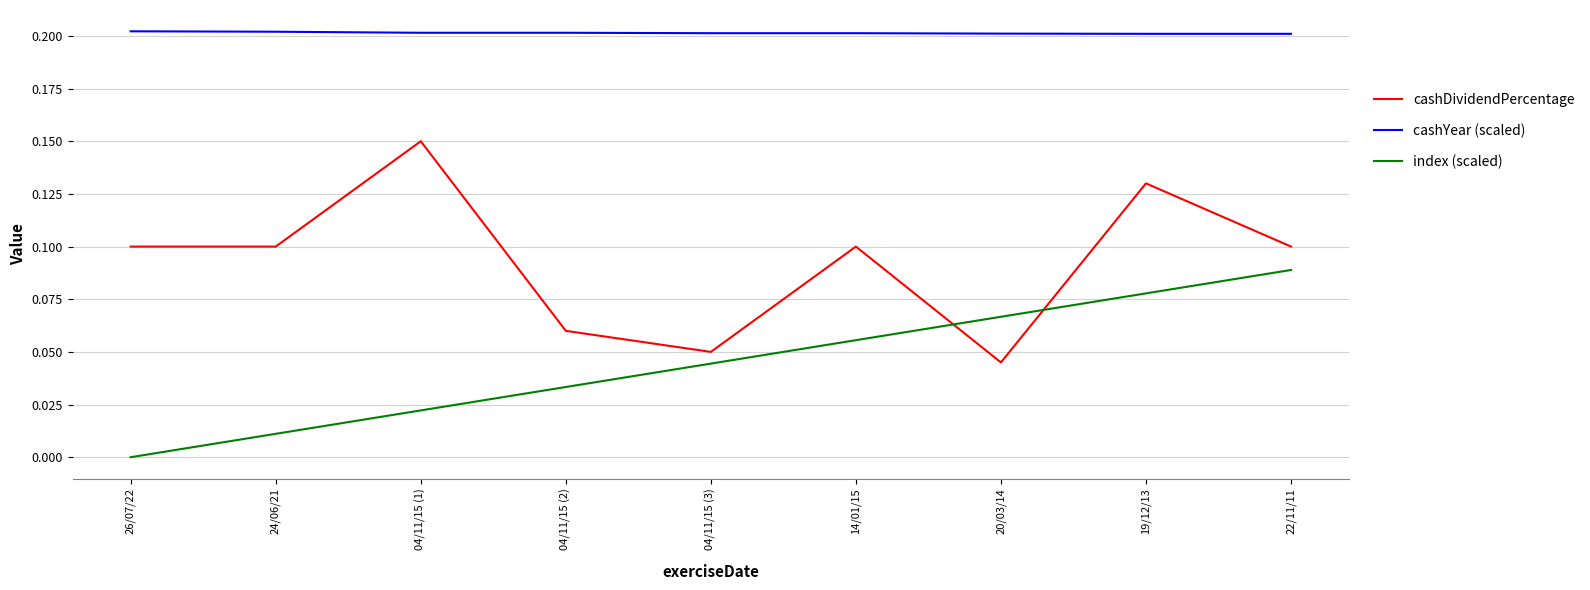

True or false: cashYear (scaled) has a value of 0.4 at 20/03/14.

False